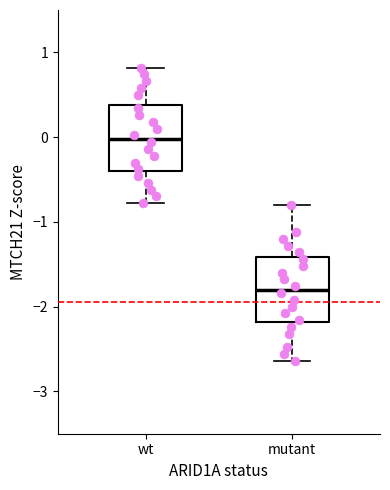

Reading left to right, read every box against the y-axis: the position of its median line, the range the box covers, and the ends of its whiskers. The values are not printed on the chart, so give them approximately, as read against the axis.

wt: median 0.0, box -0.4 to 0.4, whiskers -0.8 to 0.8
mutant: median -1.8, box -2.2 to -1.4, whiskers -2.6 to -0.8